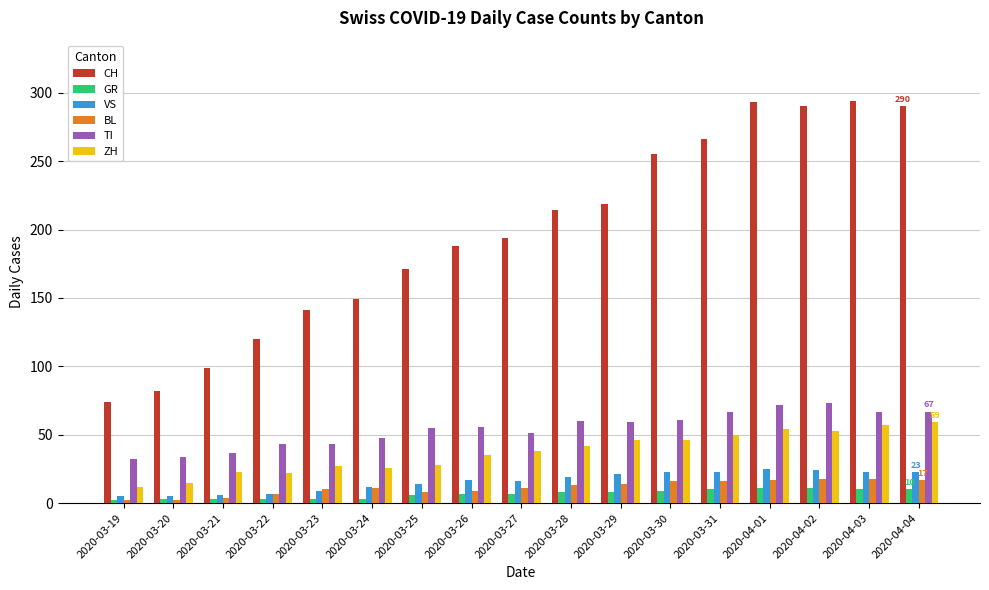

How many bars are there in total?

102